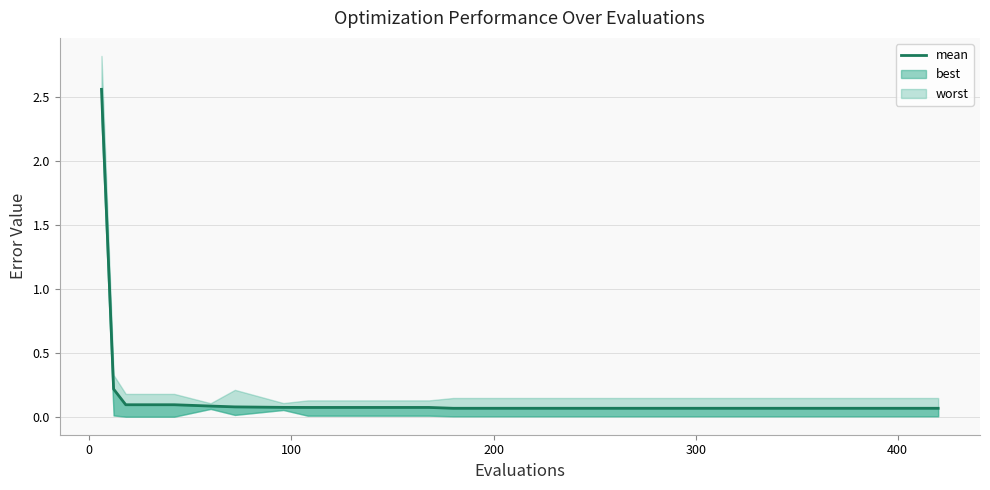

The value at 9 is 0.0. True or false?

False